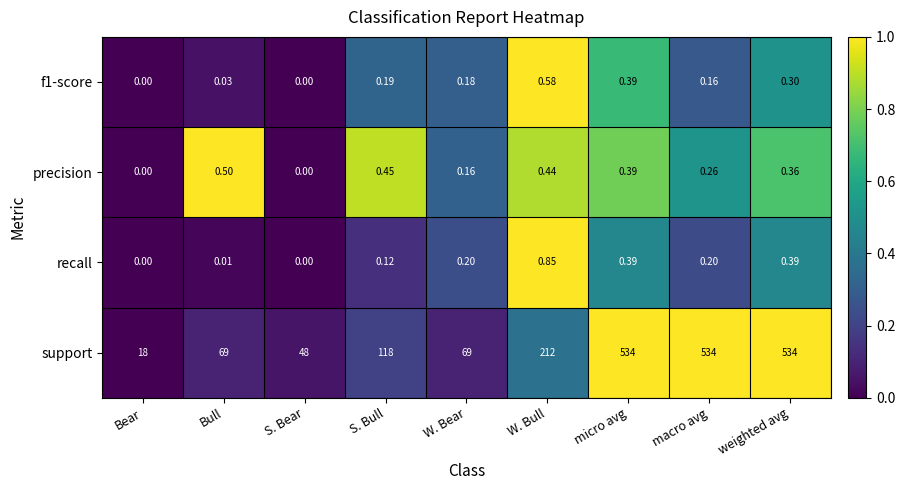

How many distinct data groups are displayed?

4